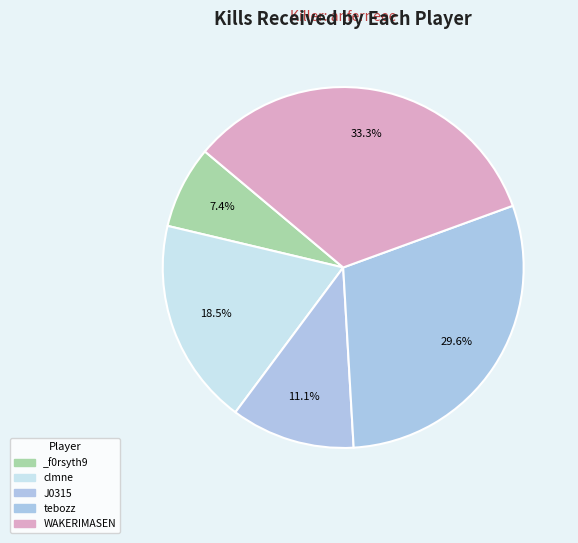

What is the smallest slice in the pie chart?

_f0rsyth9